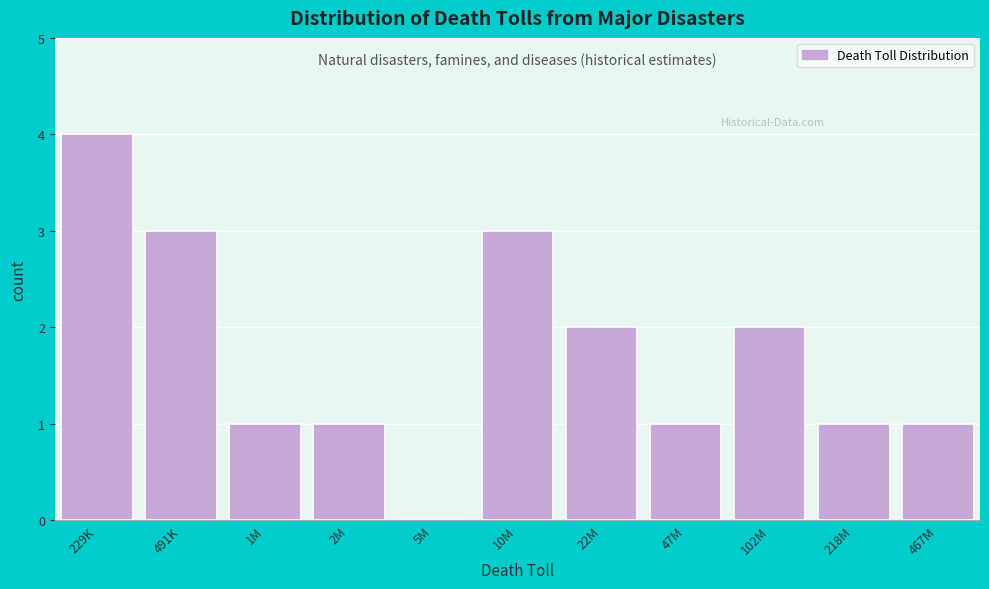

Reading left to right, list all the values displayed in this chart.

229K=4	491K=3	1M=1	2M=1	5M=0	10M=3	22M=2	47M=1	102M=2	218M=1	467M=1